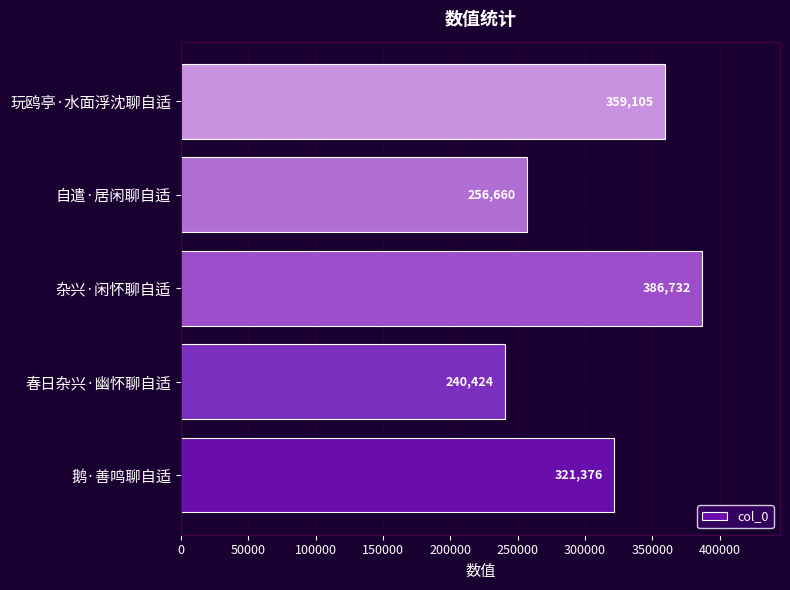

How many bars are there in total?

5